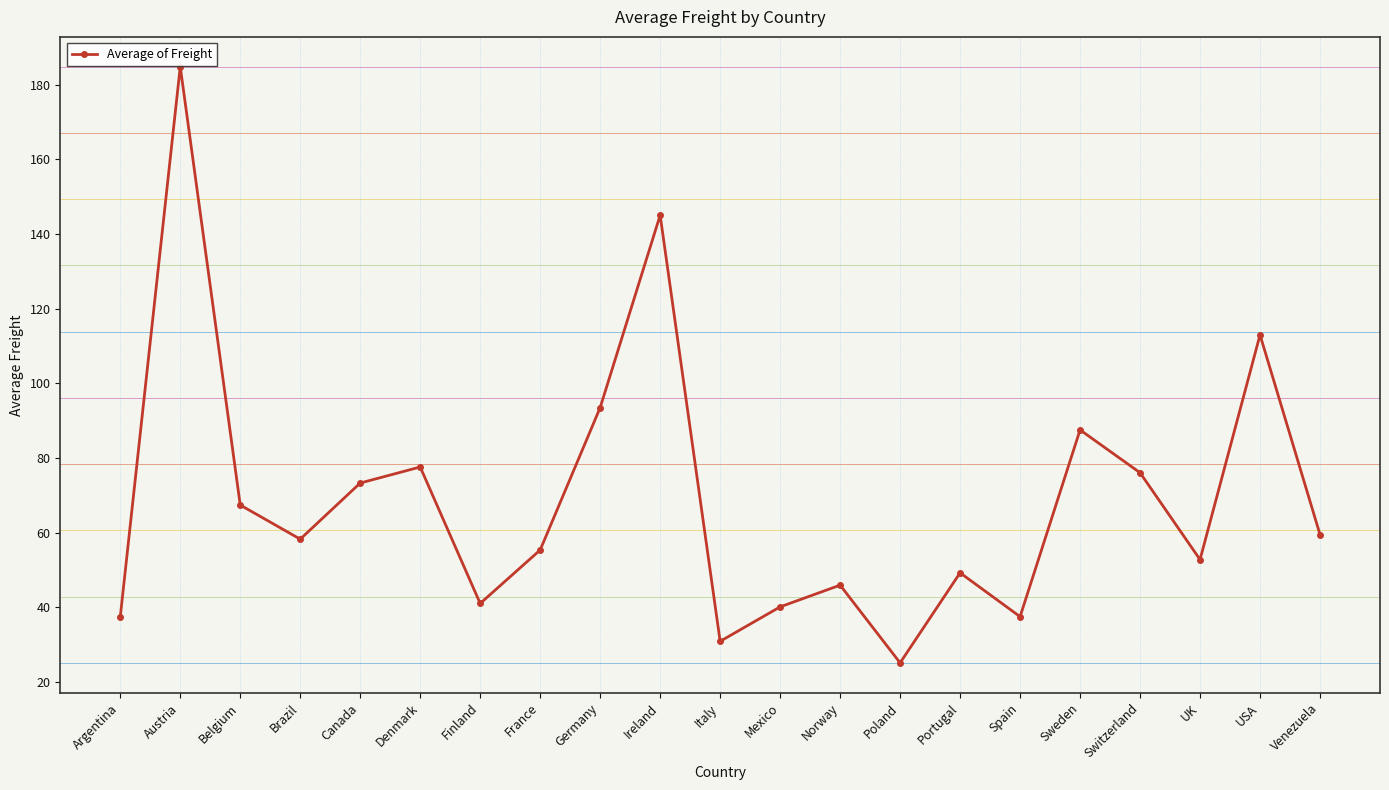

What is the smallest value displayed?

25.1